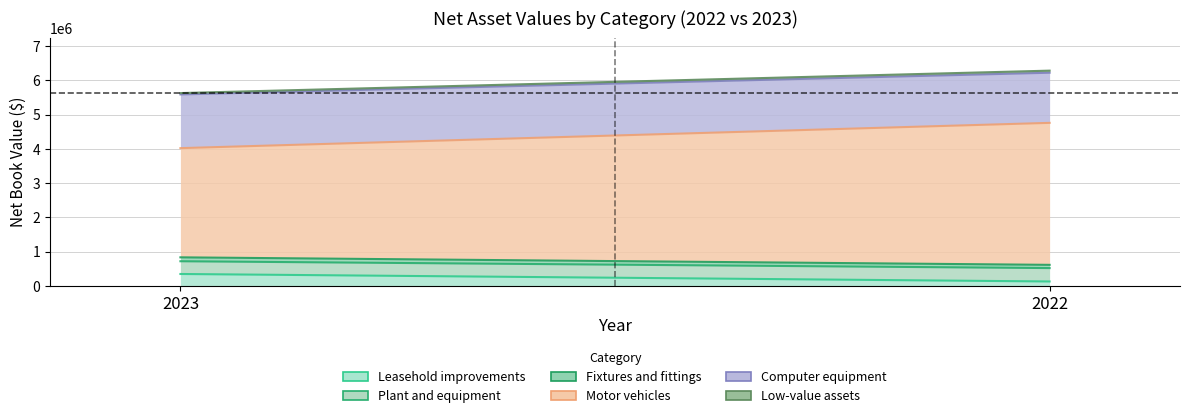

How many lines are shown in the chart?

6